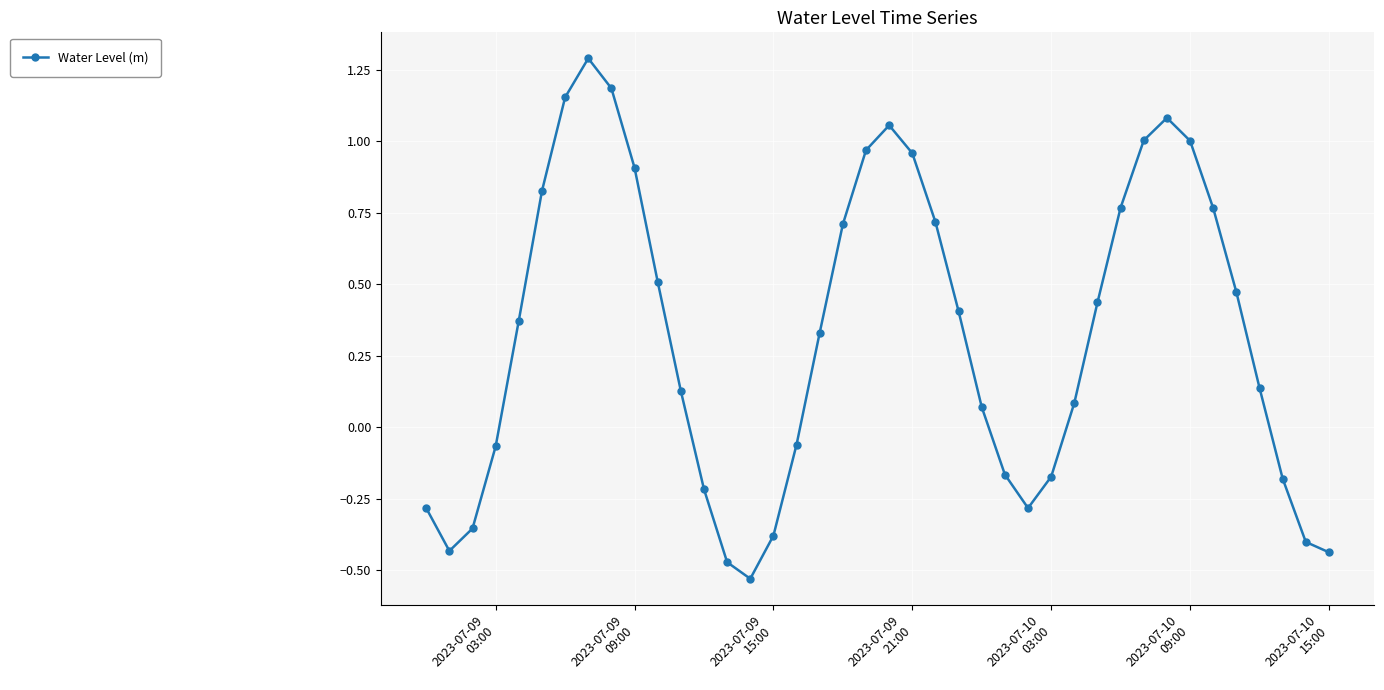

What is the greatest value displayed?

1.3